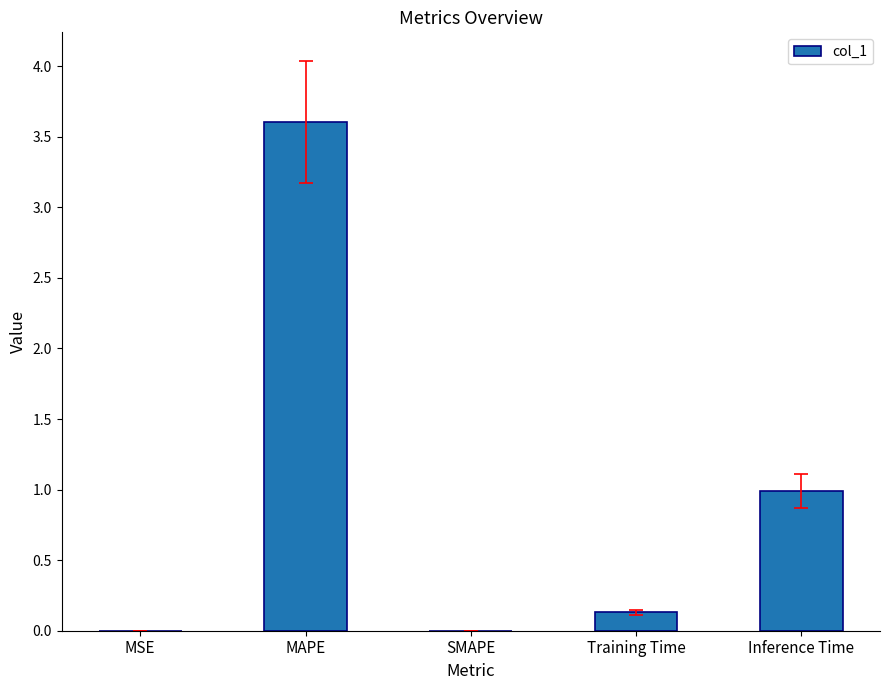

At which category does the chart reach its peak across all series?

MAPE